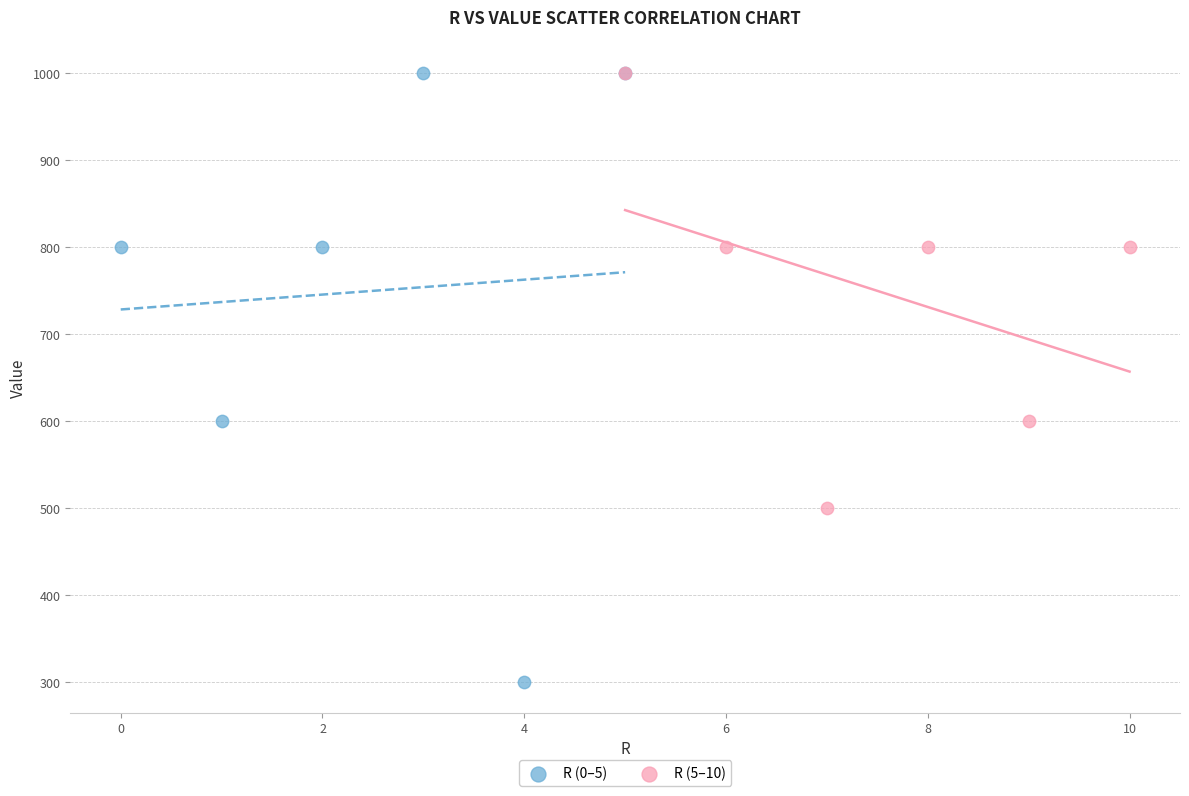

Which series has the largest Y range (max minus min)?

R (0–5)